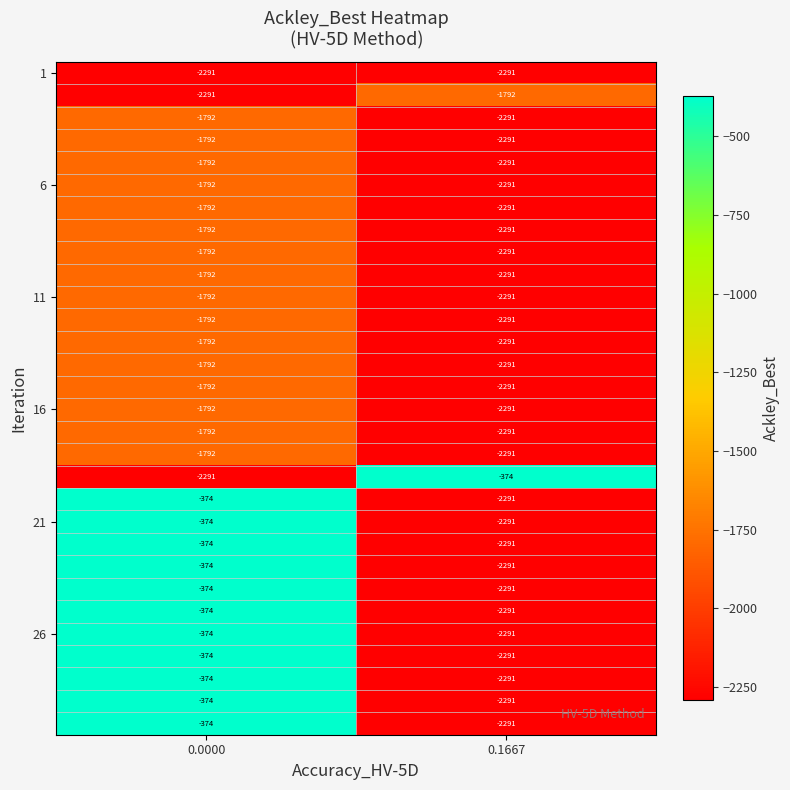

What is the difference between the highest and lowest values at 0.0000?

1917